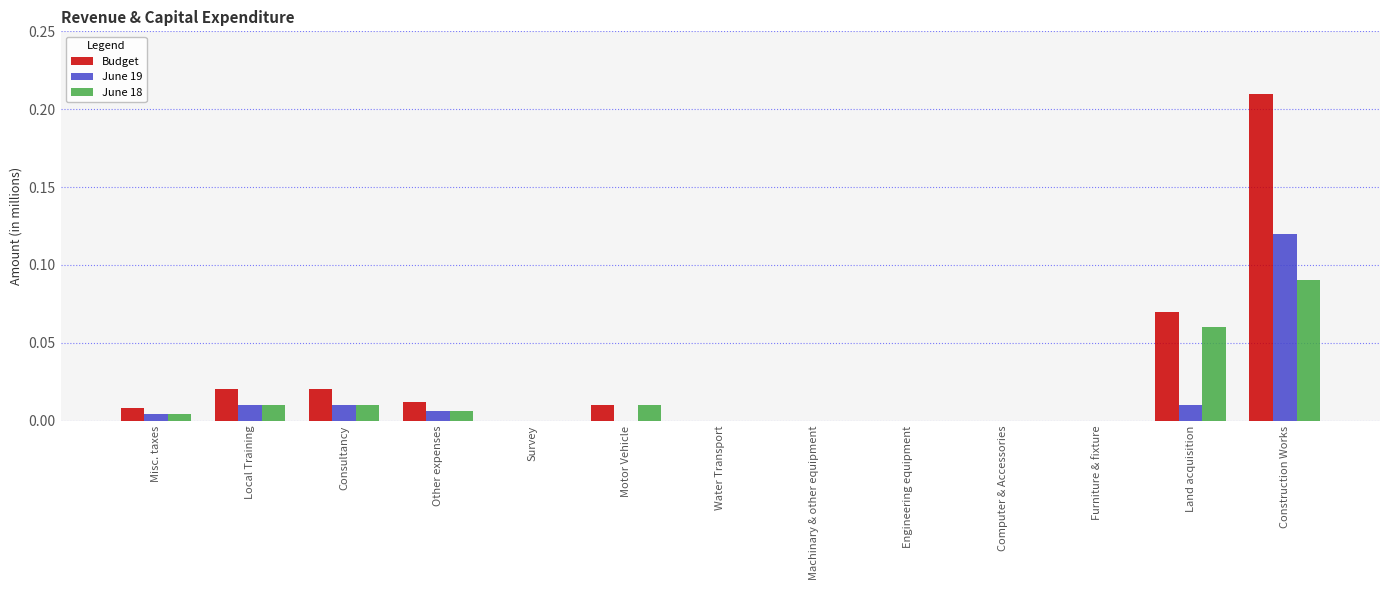

Is the value of June 19 at Water Transport greater than the value of June 18 at Motor Vehicle?

No